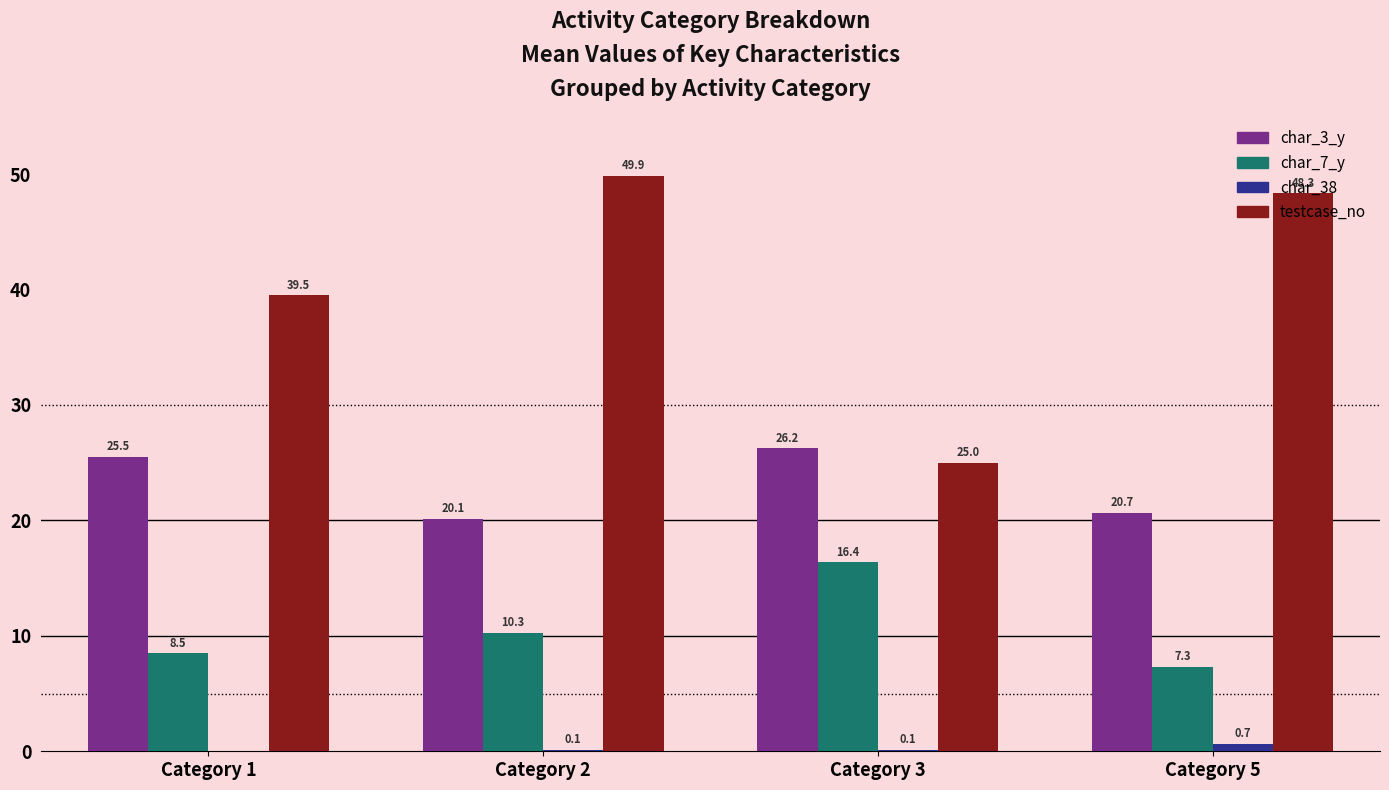

At which label is char_38 closest to 0?

Category 1